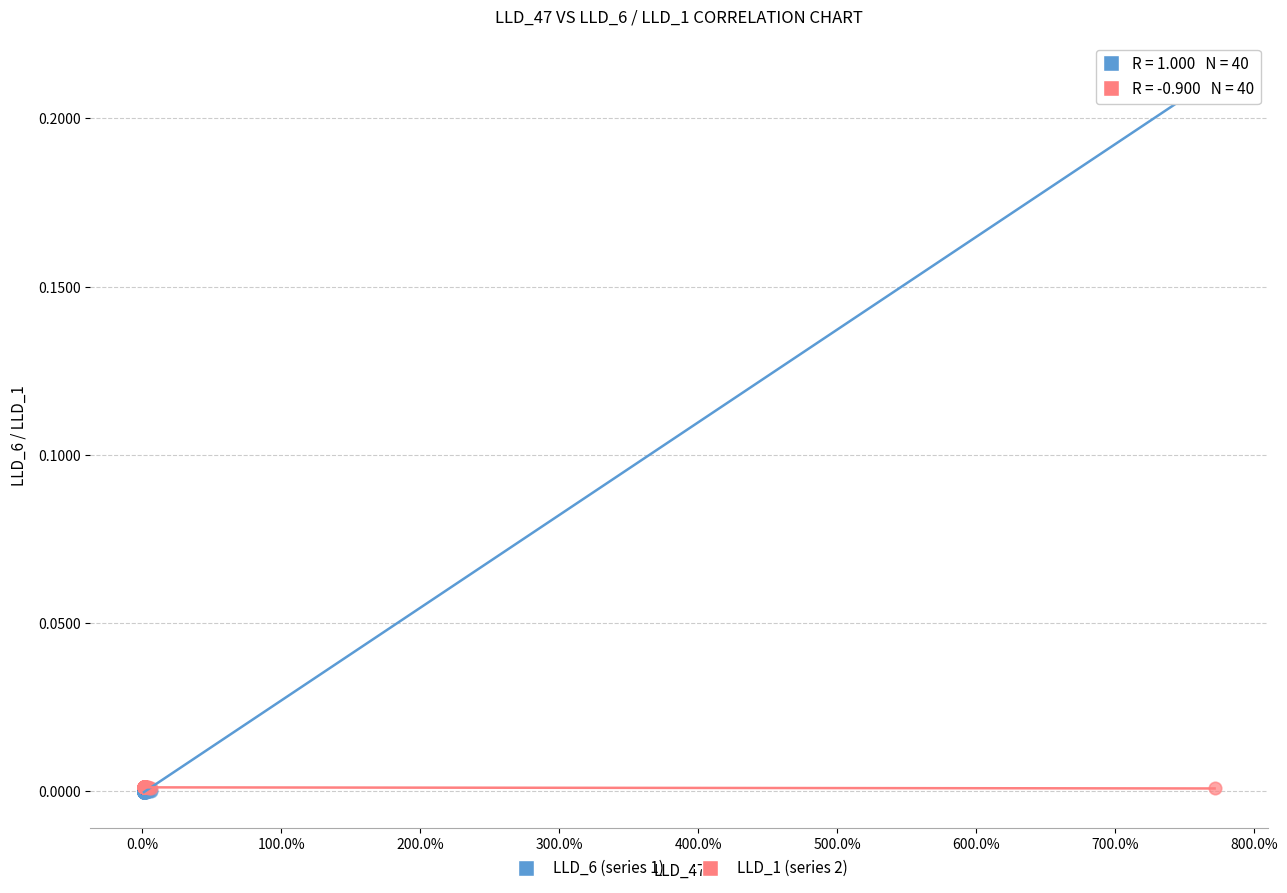

Which series contains the highest Y value?

LLD_6 (series 1)